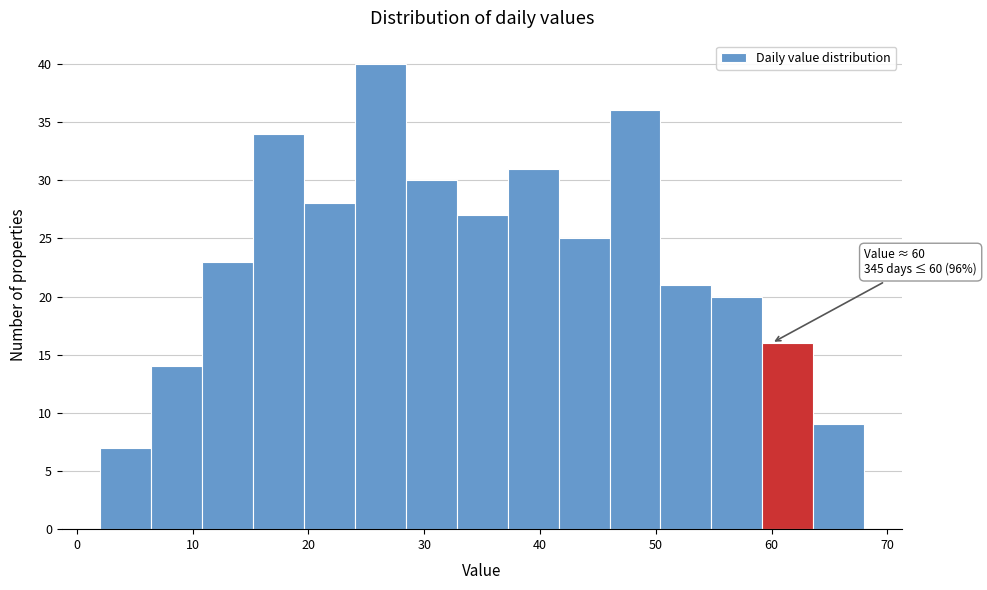

Over which range of the x-axis is the bar tallest?

24.0 to 28.4